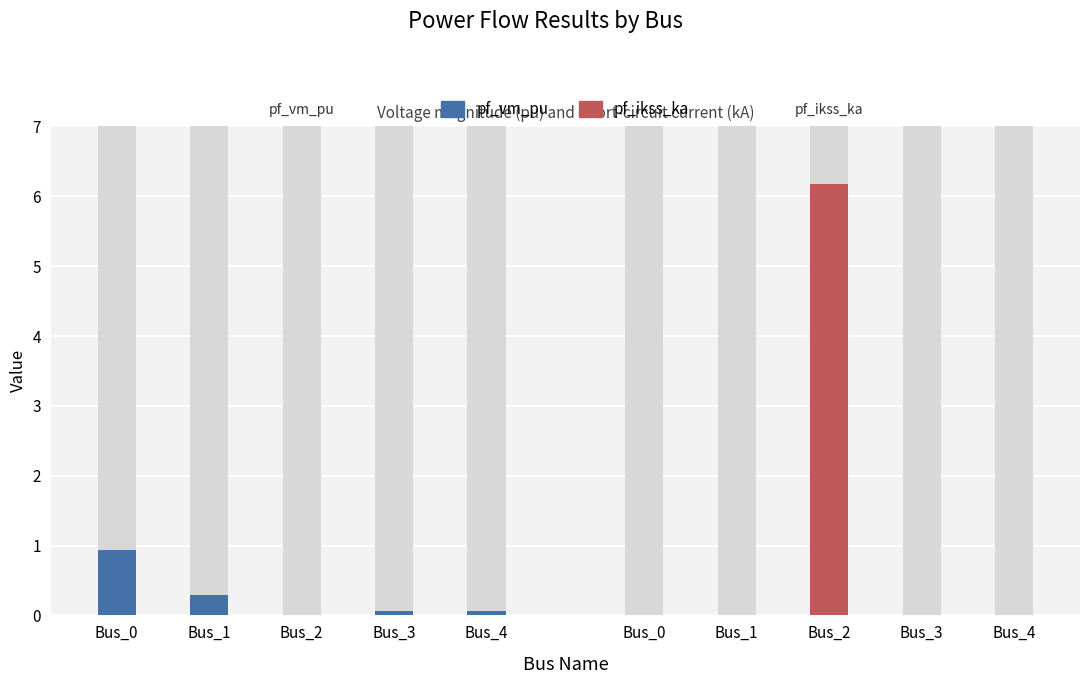

What is the total value across all series at Bus_4?

0.1